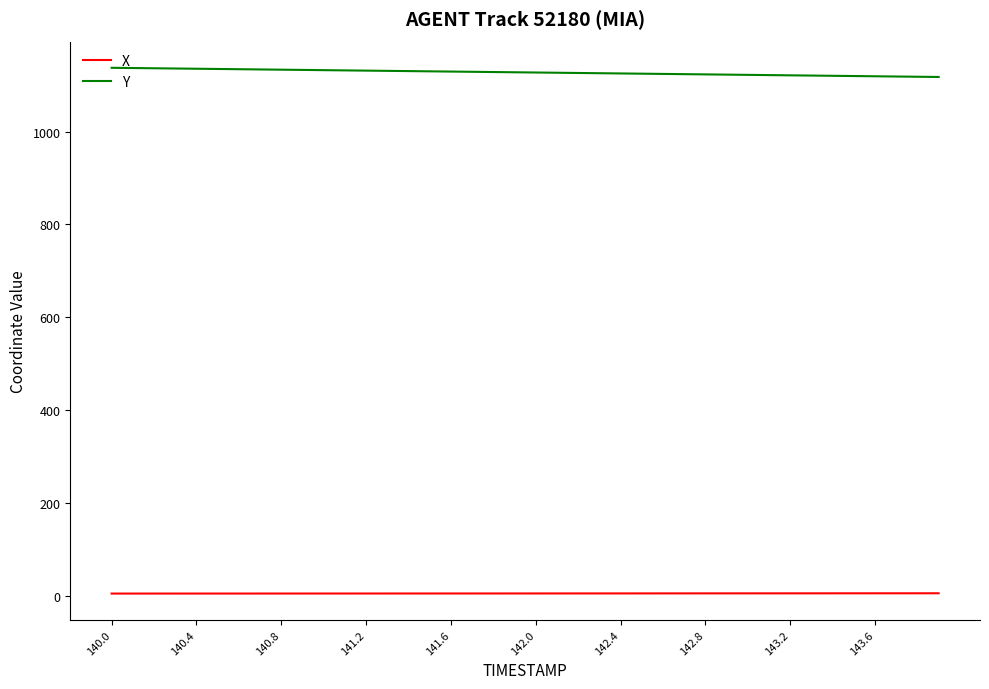

True or false: X and Y intersect in this chart.

False